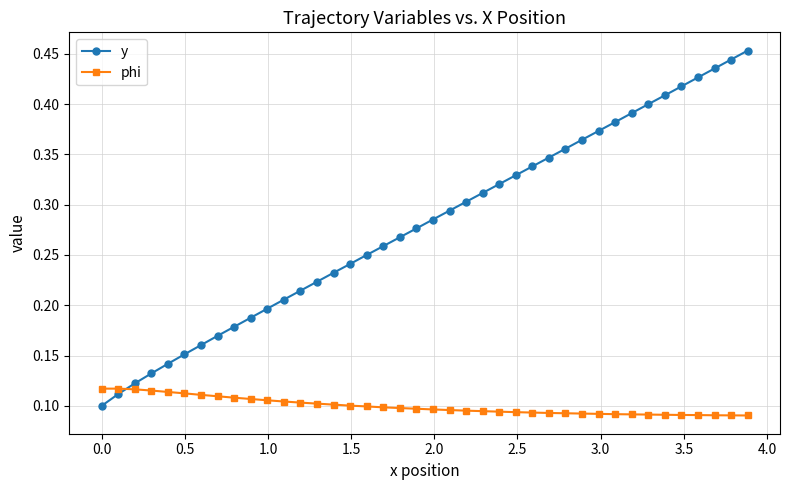

Count the phi values in the range 0 to 1.

40